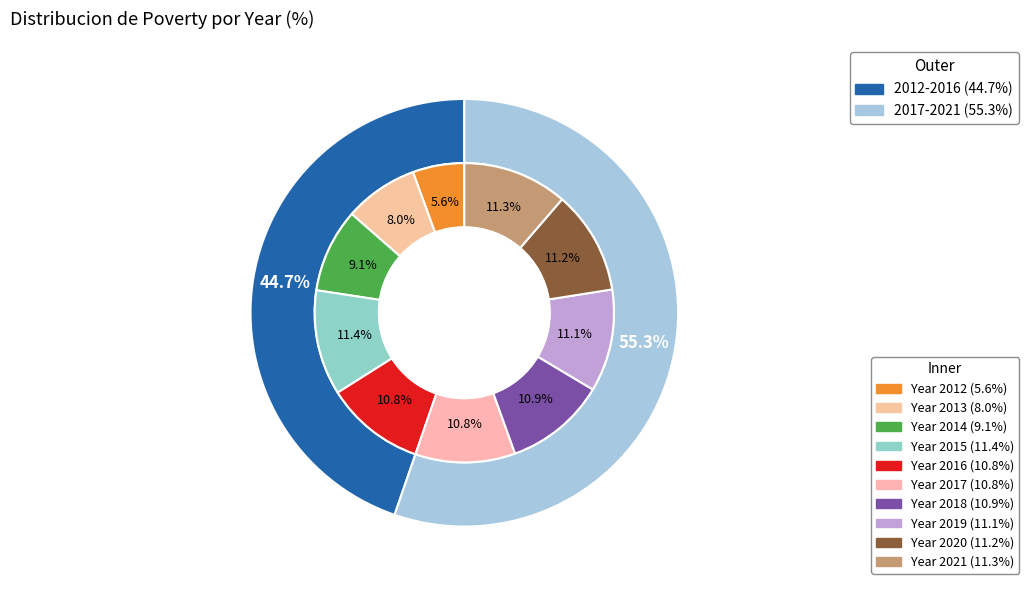

What portion of the pie excludes 2021?

88.7%